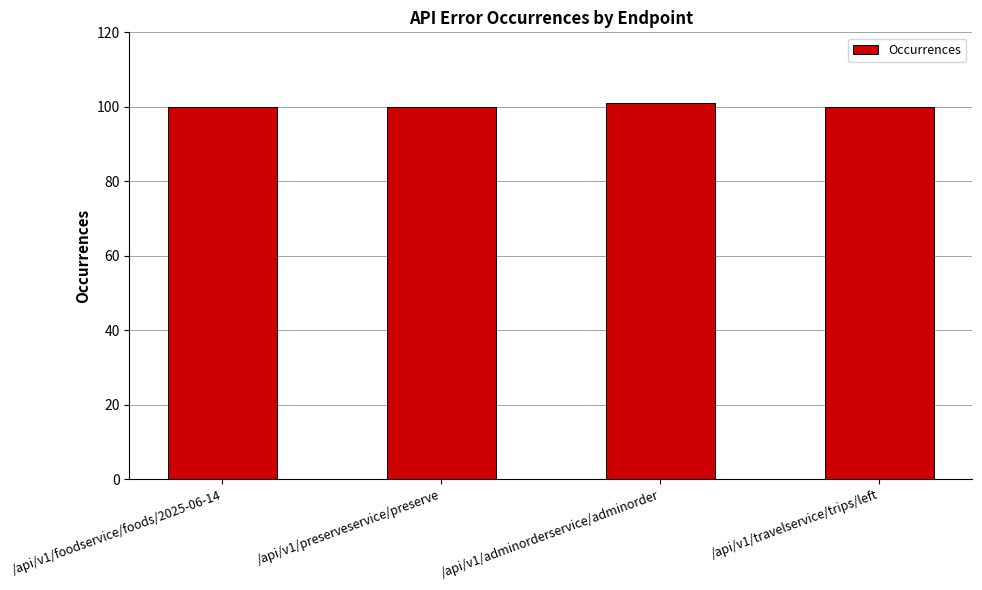

What is the greatest value displayed?

101